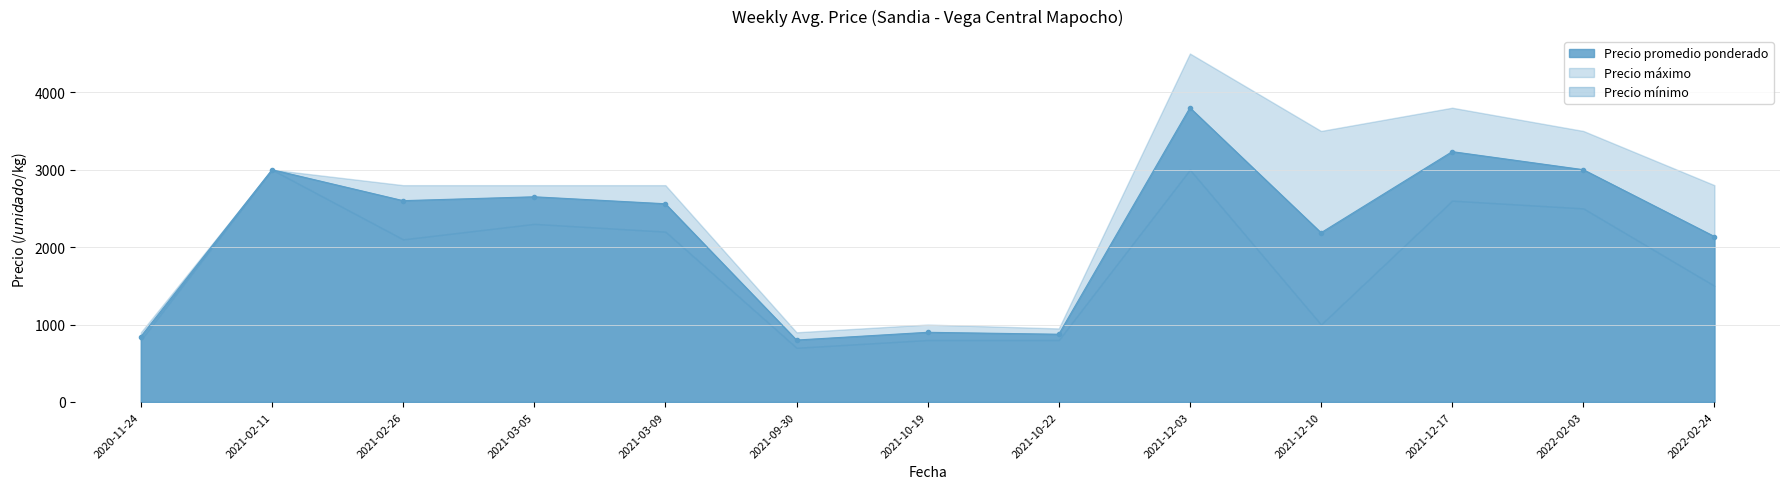

What is the difference between the maximum and minimum values in the Precio promedio ponderado series?

3000